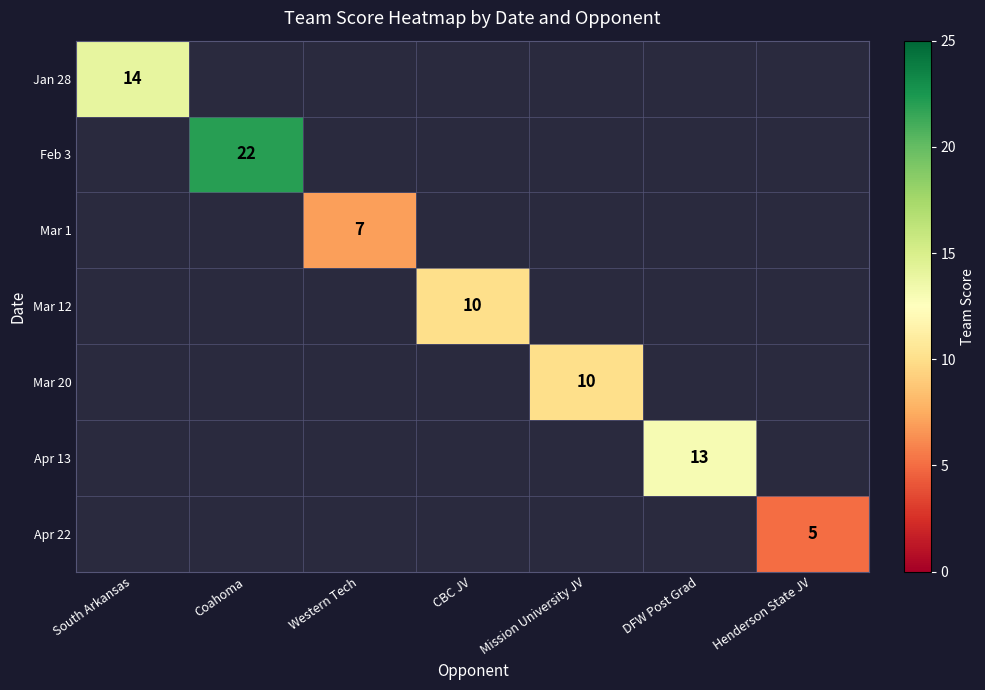

The Mar 1 series shows 10 at Western Tech. True or false?

False